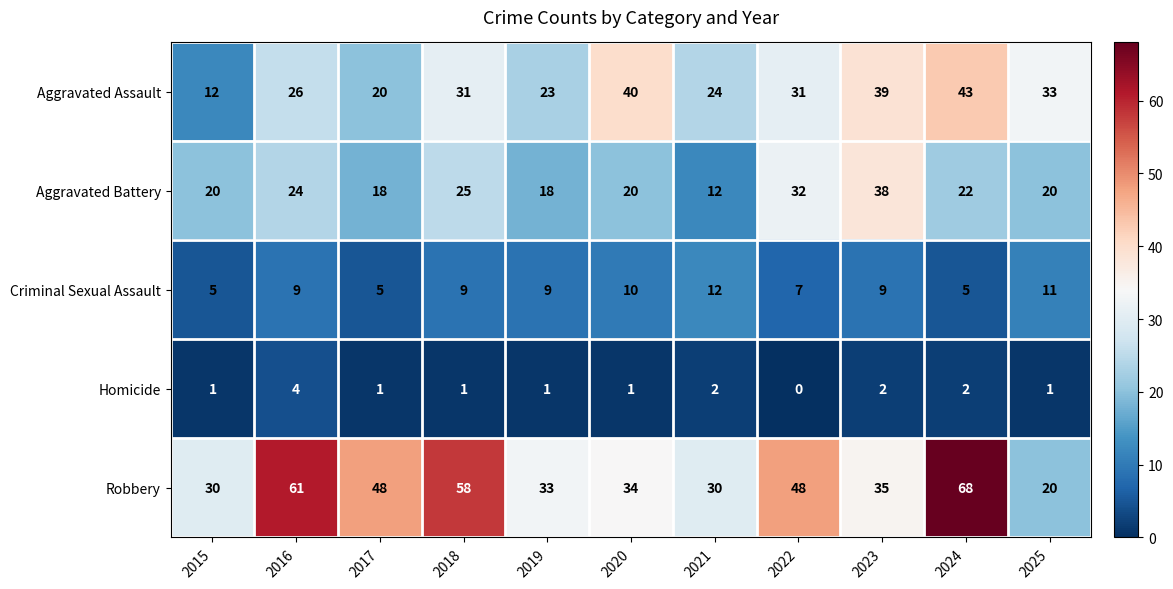

Which series has the largest total across all categories?

Robbery